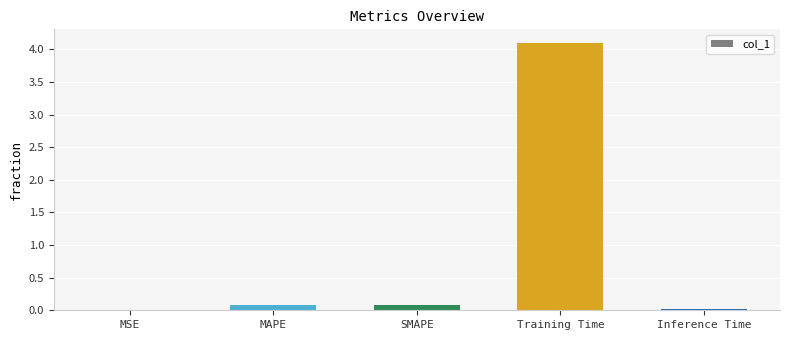

What is the greatest value displayed?

4.1